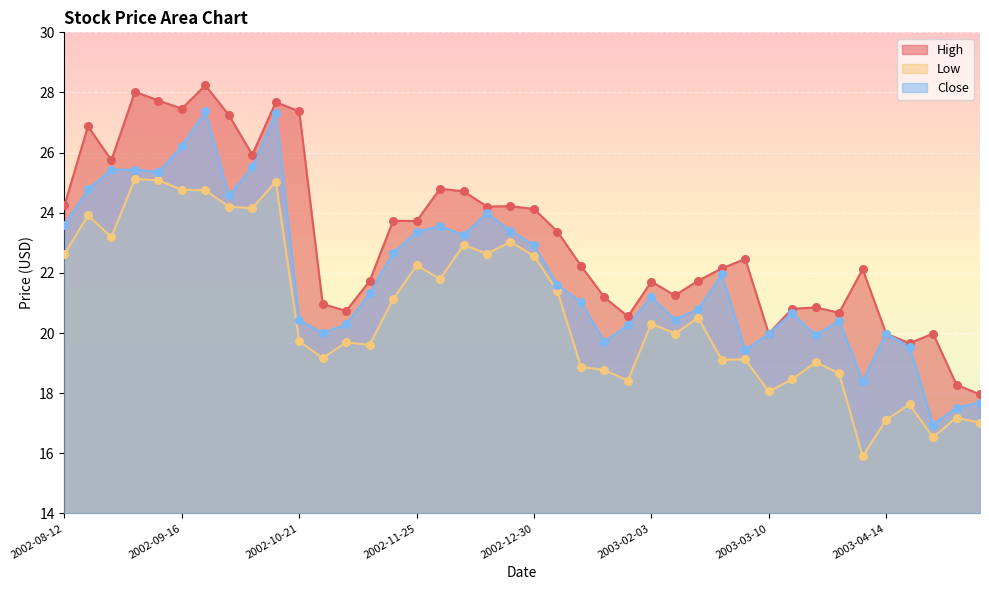

Which series reaches the maximum Y coordinate?

High